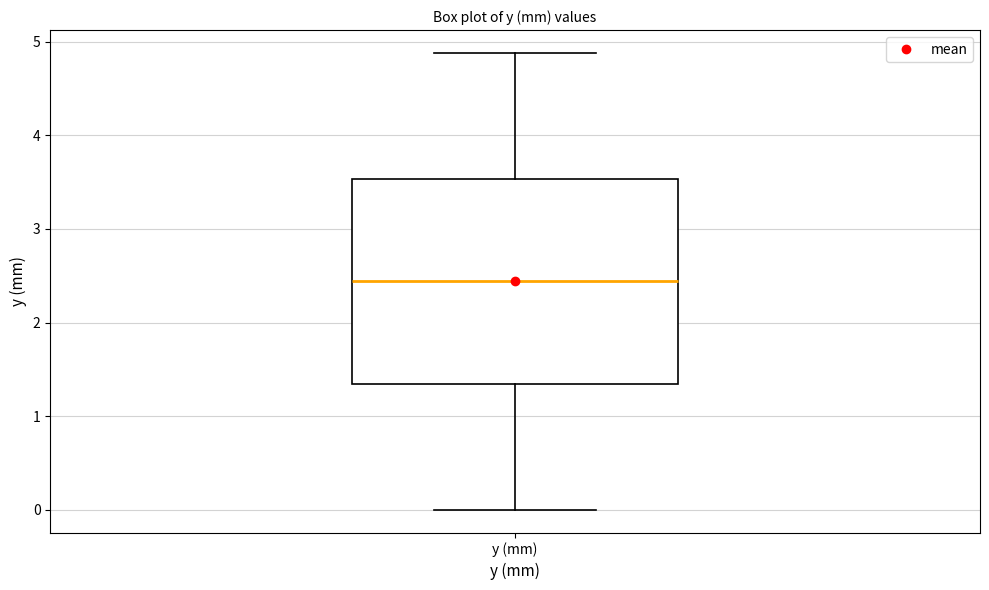

Transcribe this box plot: give where the median line is, the range the box spans, and where the two whiskers end, as read against the y-axis. The values are not printed on the chart, so give them approximately, as read against the axis.

median 2.4, box 1.3 to 3.5, whiskers 0.0 to 4.9